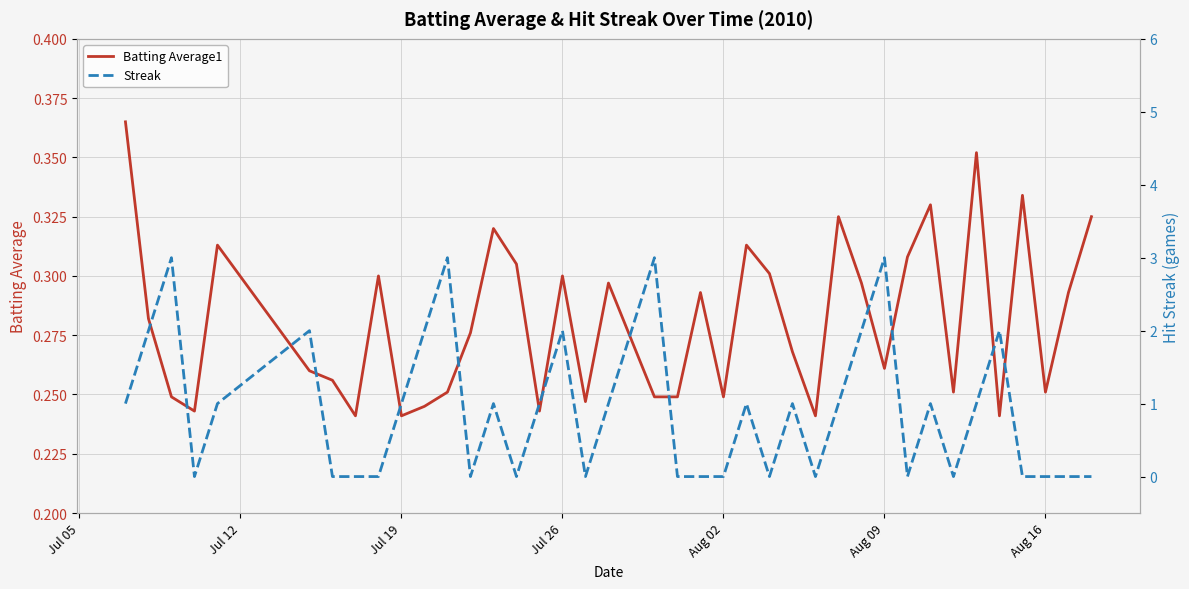

The value of Streak at 12 is 1.5. True or false?

False